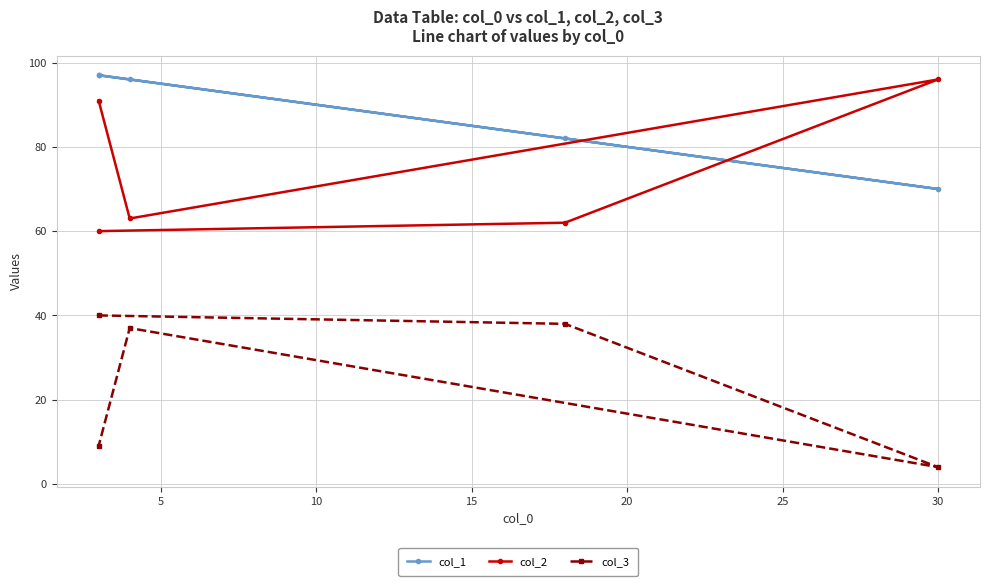

How many values in the col_1 series are below 96?

2